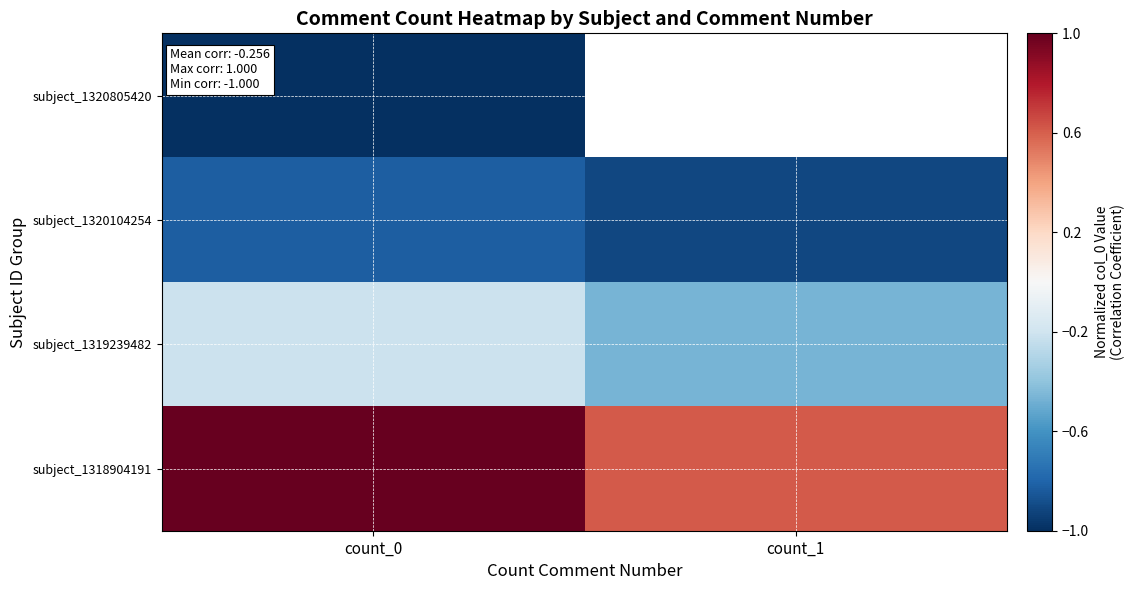

The value of subject_1320104254 at count_0 is -1.1. True or false?

False